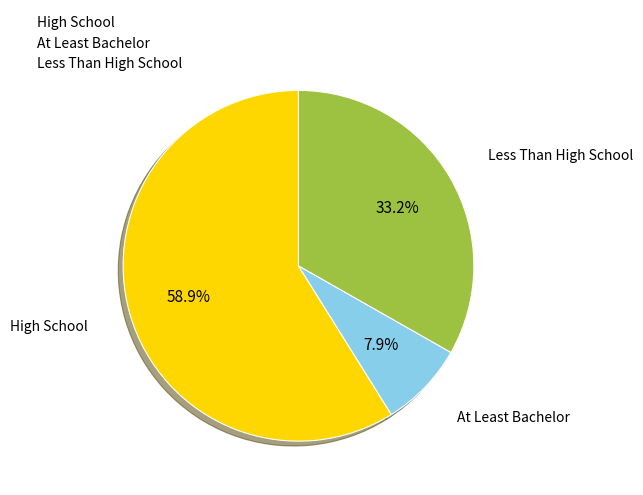

To the nearest percent, what is the difference between the largest and smallest slice percentages?

51%